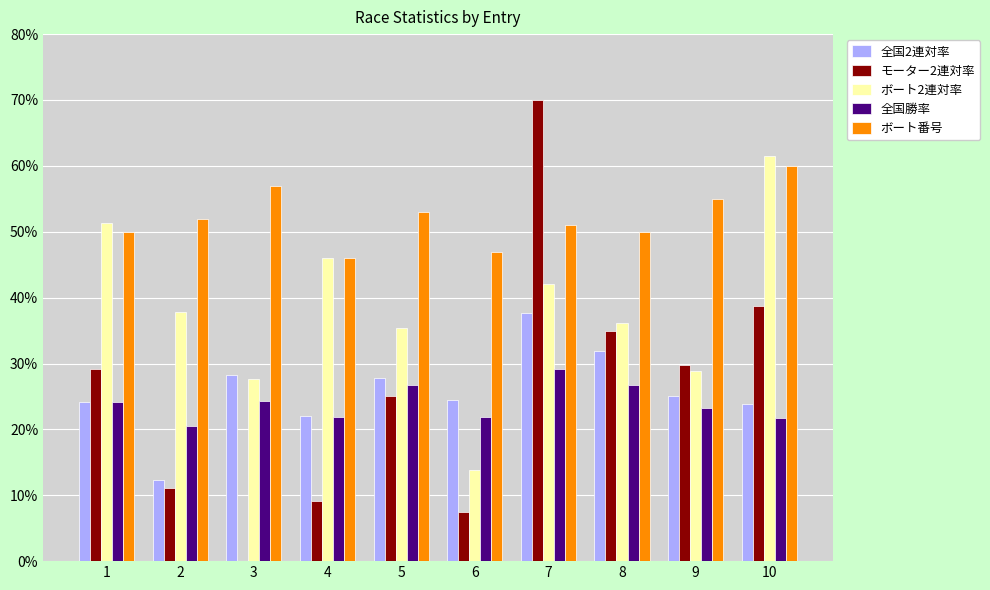

At which category is the sum across all series the highest?

7